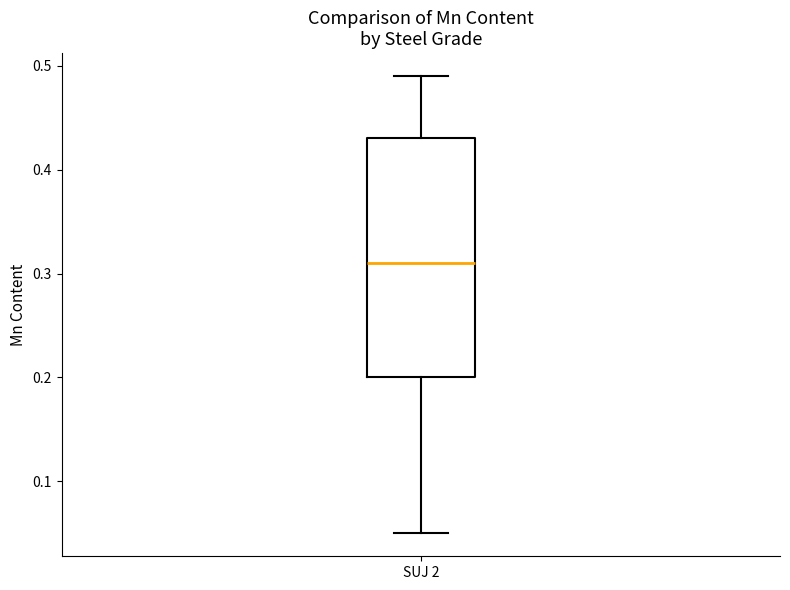

Read this box plot against the y-axis: the position of the median line, the range covered by the box, and the ends of both whiskers. The values are not printed on the chart, so give them approximately, as read against the axis.

median 0.31, box 0.20 to 0.43, whiskers 0.05 to 0.49